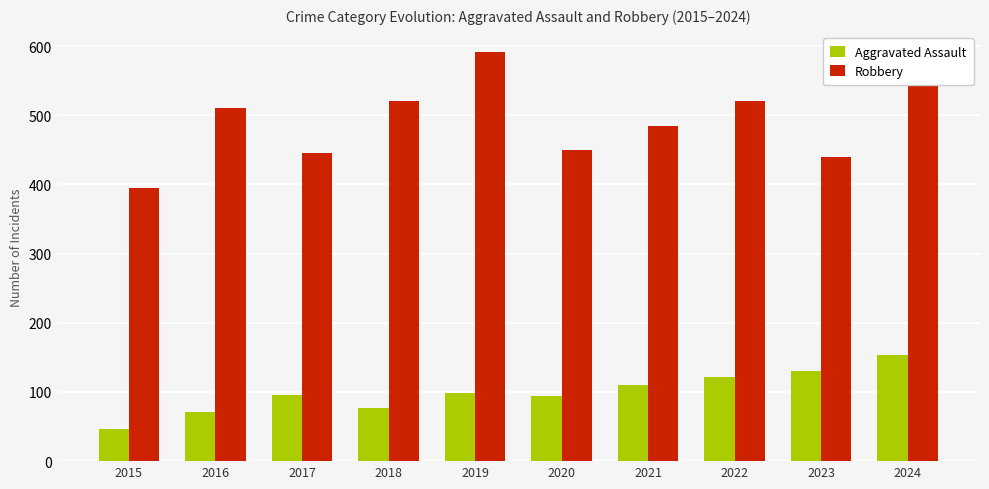

Between 2015 and 2017, which series saw the biggest shift?

Robbery